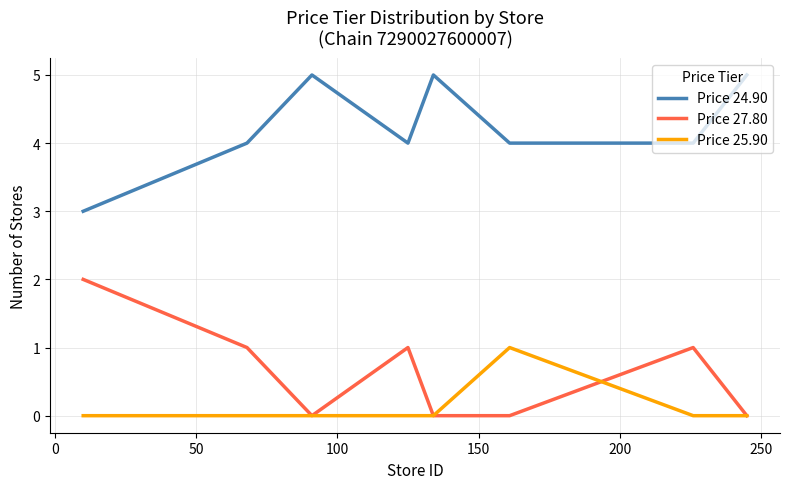

True or false: Price 27.80 and Price 24.90 cross at least once.

False